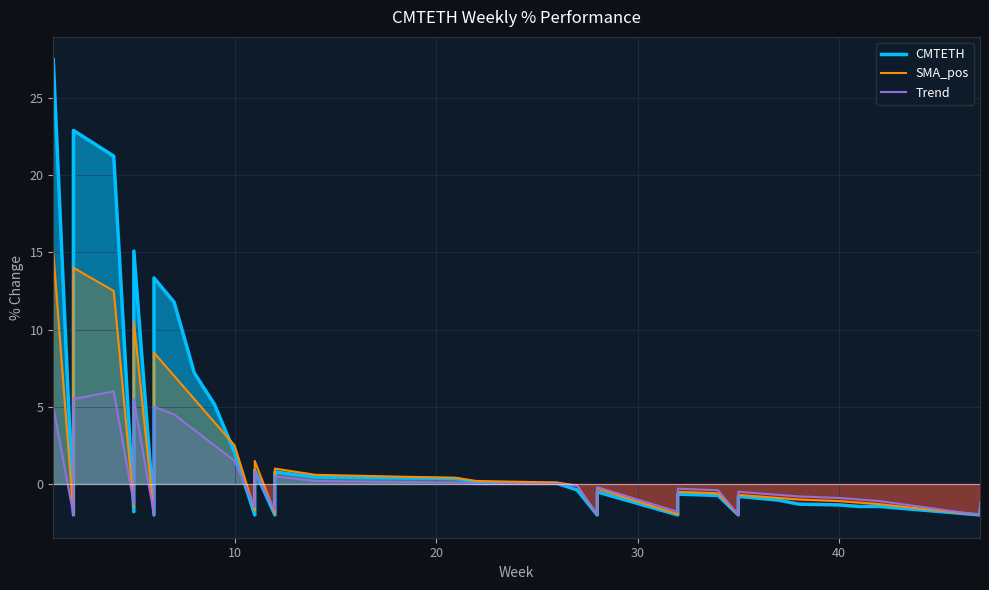

True or false: CMTETH and Trend intersect in this chart.

True